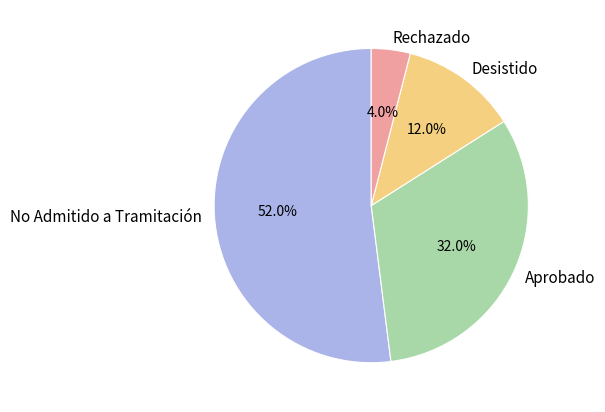

Do Aprobado and No Admitido a Tramitación together represent more than half of the pie?

Yes